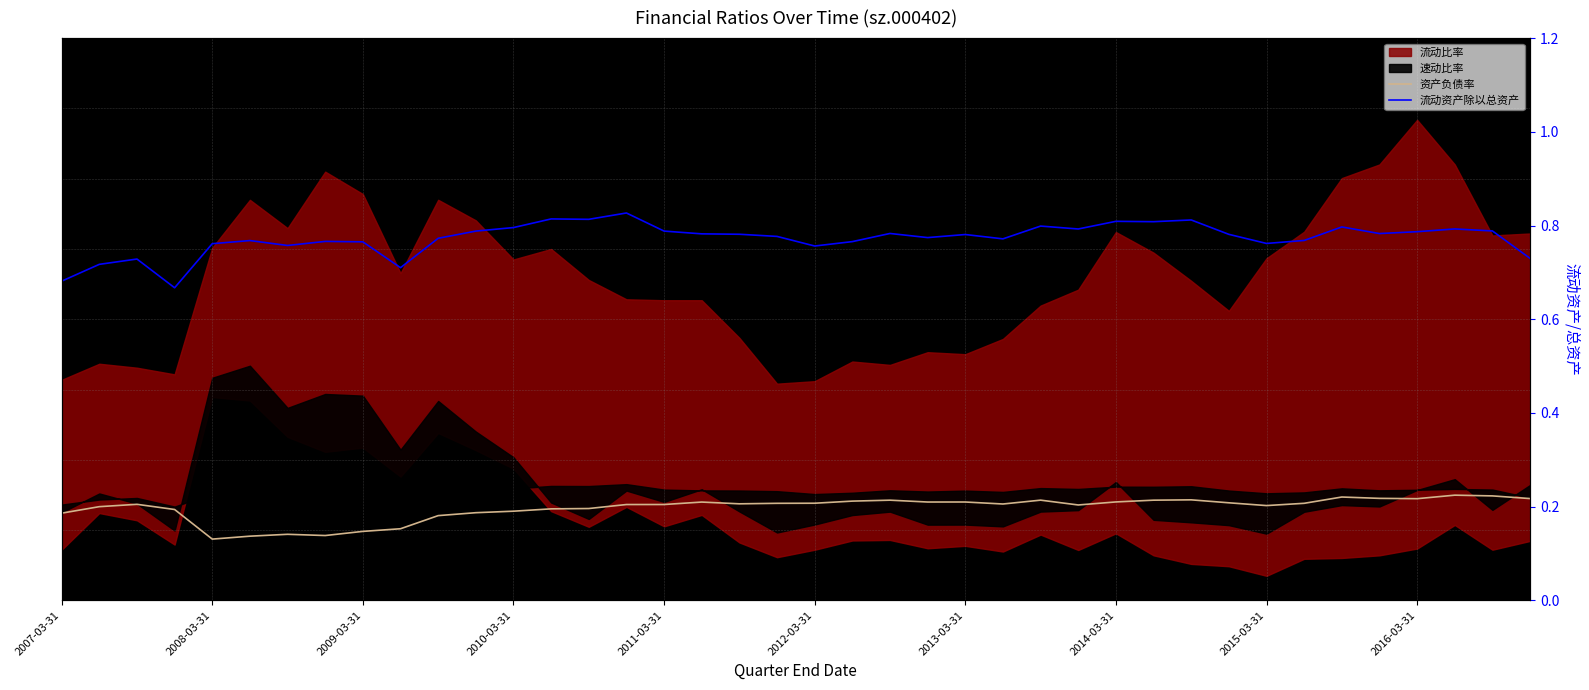

How many interior local valleys does the 资产负债率 series have?

8